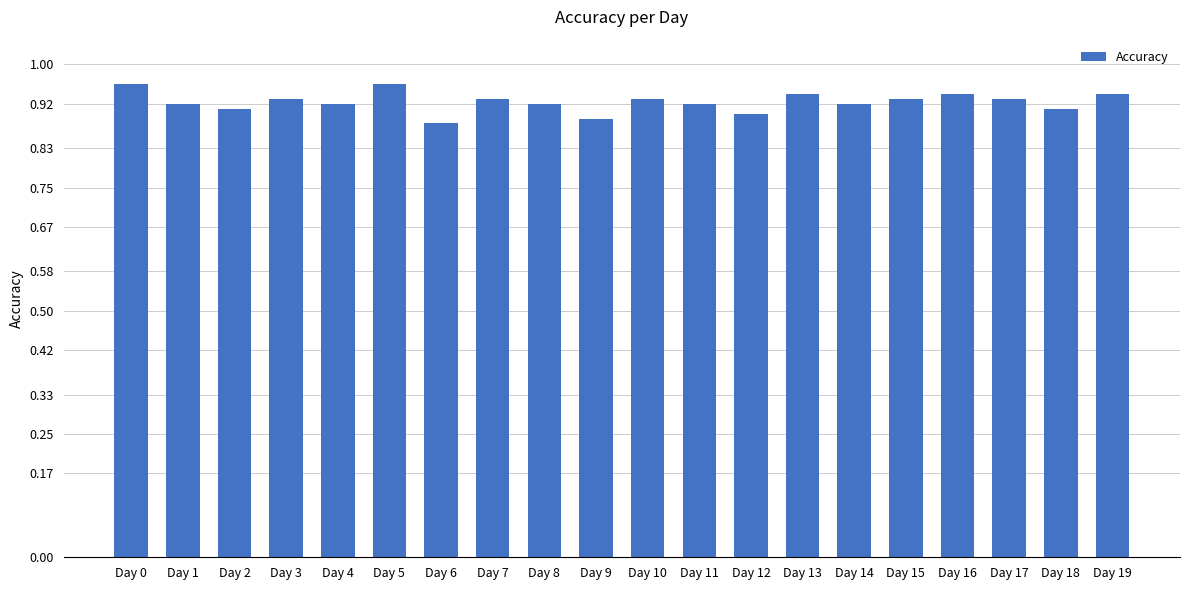

How many categories are shown in the chart?

20